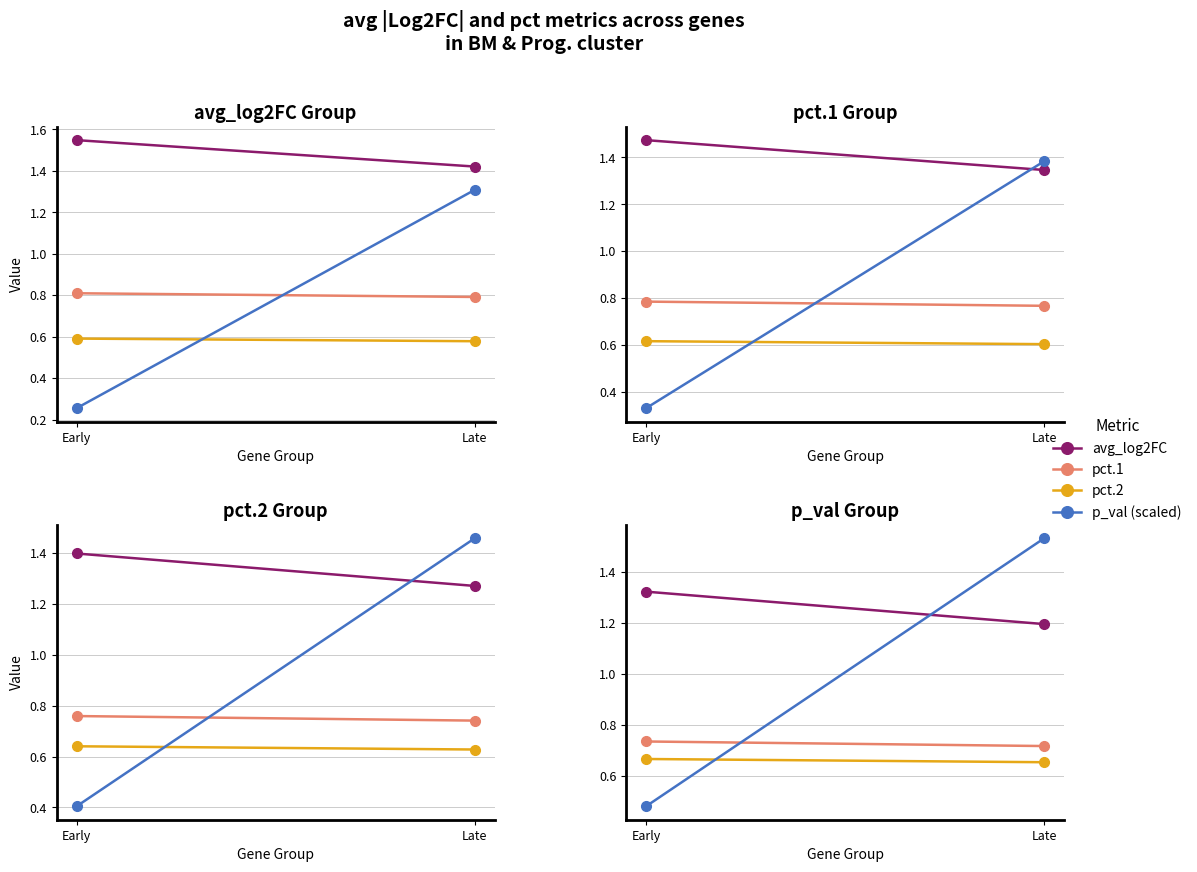

What is the difference between the maximum and minimum values in the avg_log2FC series?

0.1